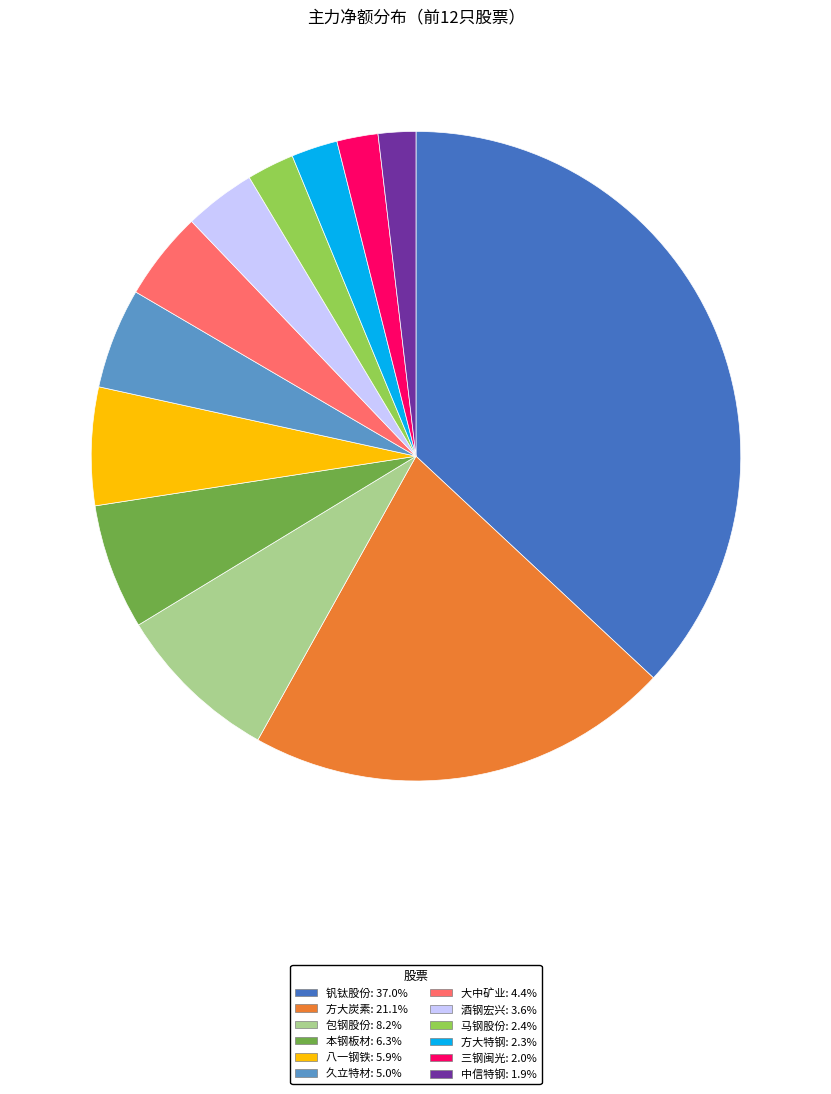

Is there any slice that represents more than half of the pie?

No